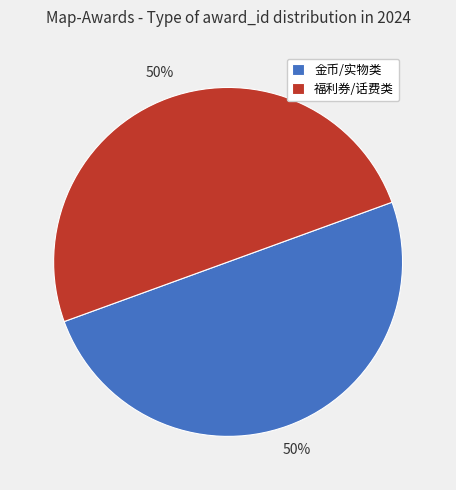

Is the sum of 金币/实物类 and 福利券/话费类 greater than half?

Yes